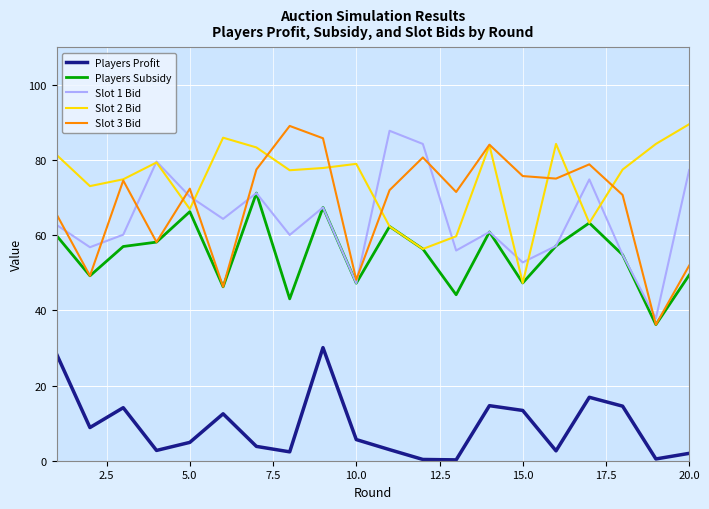

True or false: Players Profit and Slot 2 Bid cross at least once.

False